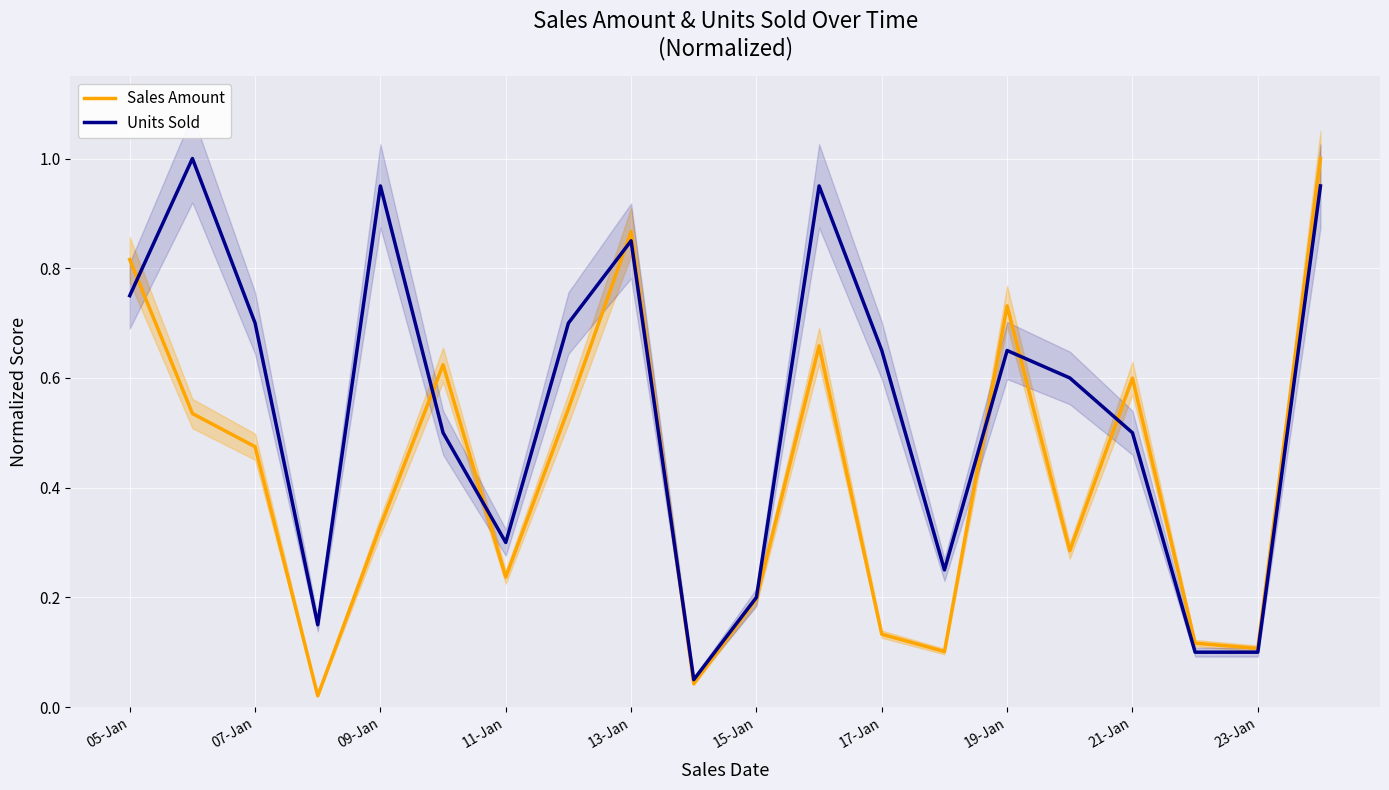

True or false: Sales Amount has more than 0 points higher than both neighbors.

True